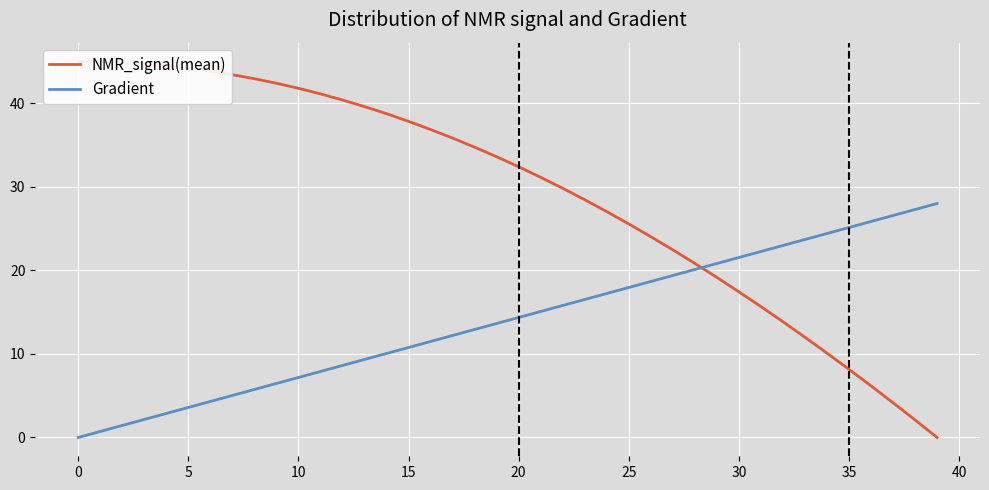

How many lines are shown in the chart?

2